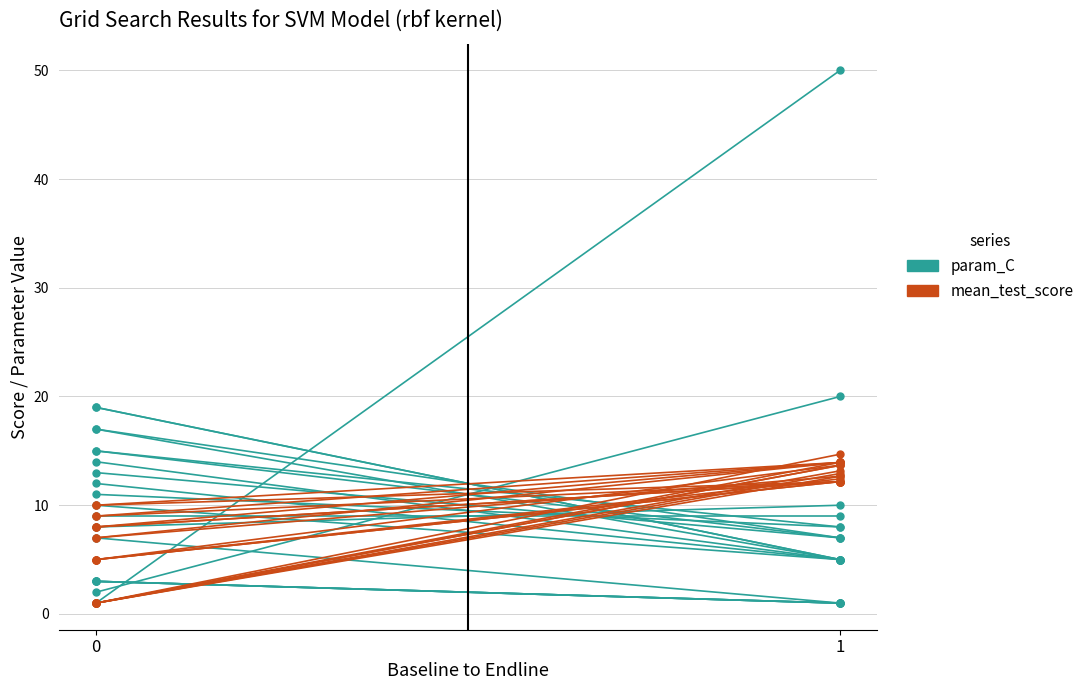

Between 1 and 0, which is larger?

1